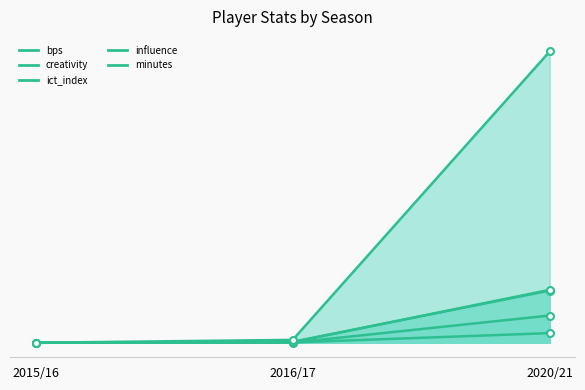

Is the value of minutes at 2016/17 greater than the value of influence at 2016/17?

Yes